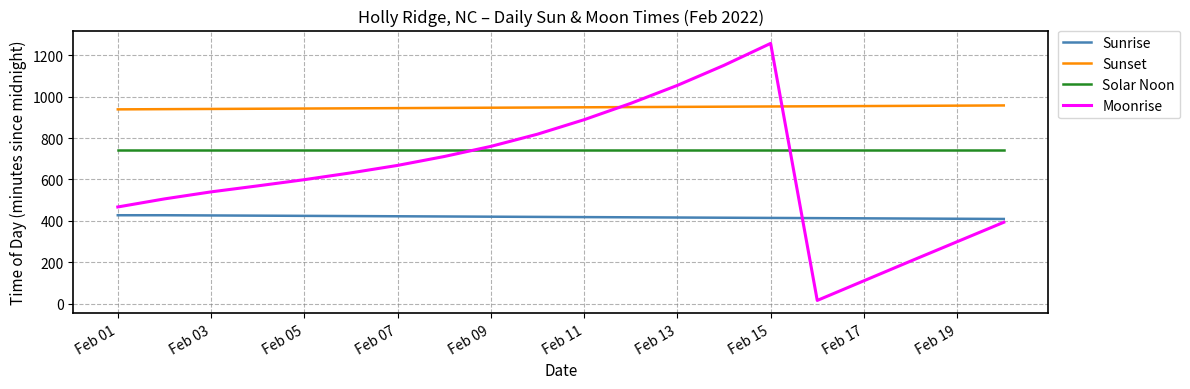

Which series has the largest total across all categories?

Sunset